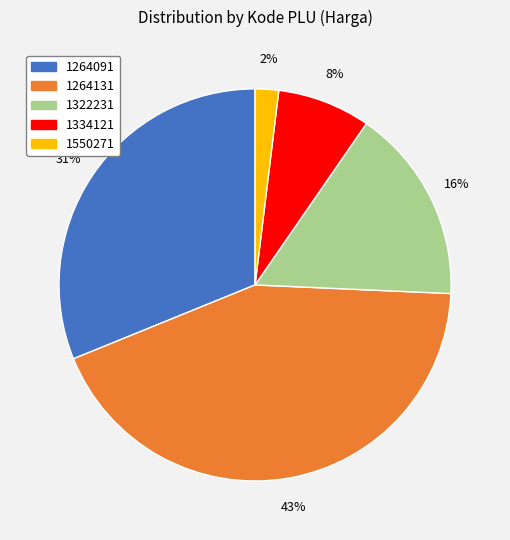

True or false: 1264131 accounts for 43% of the total.

True